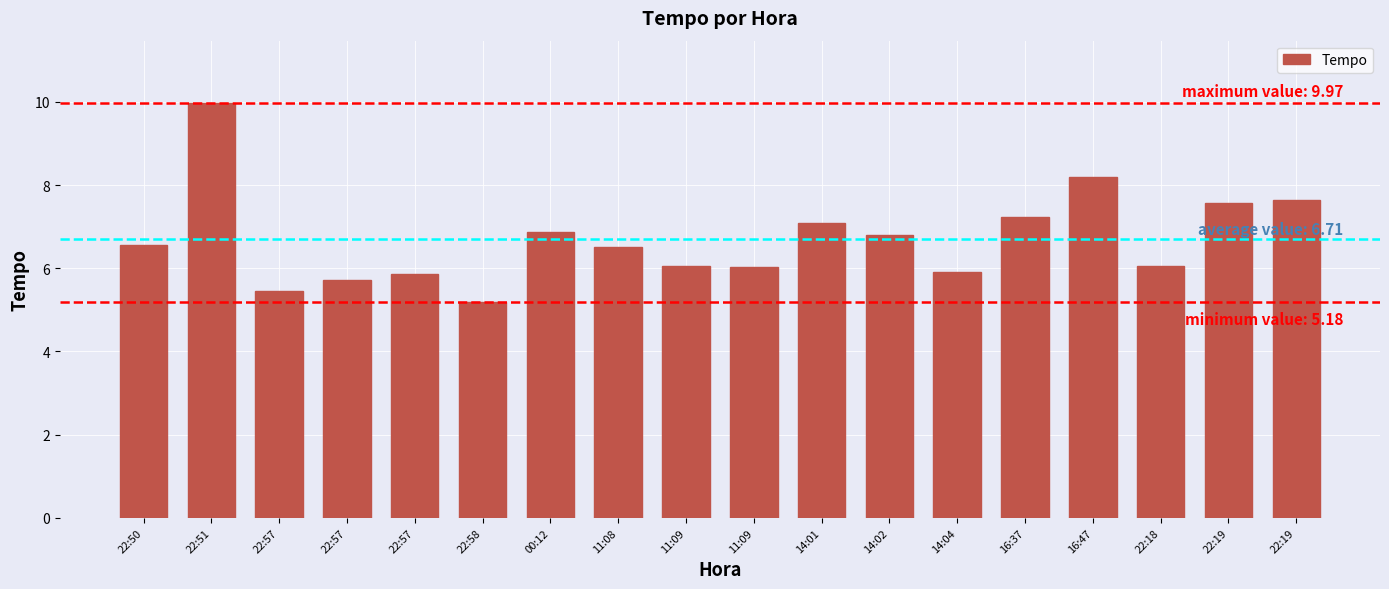

Count the number of categories in the chart.

18